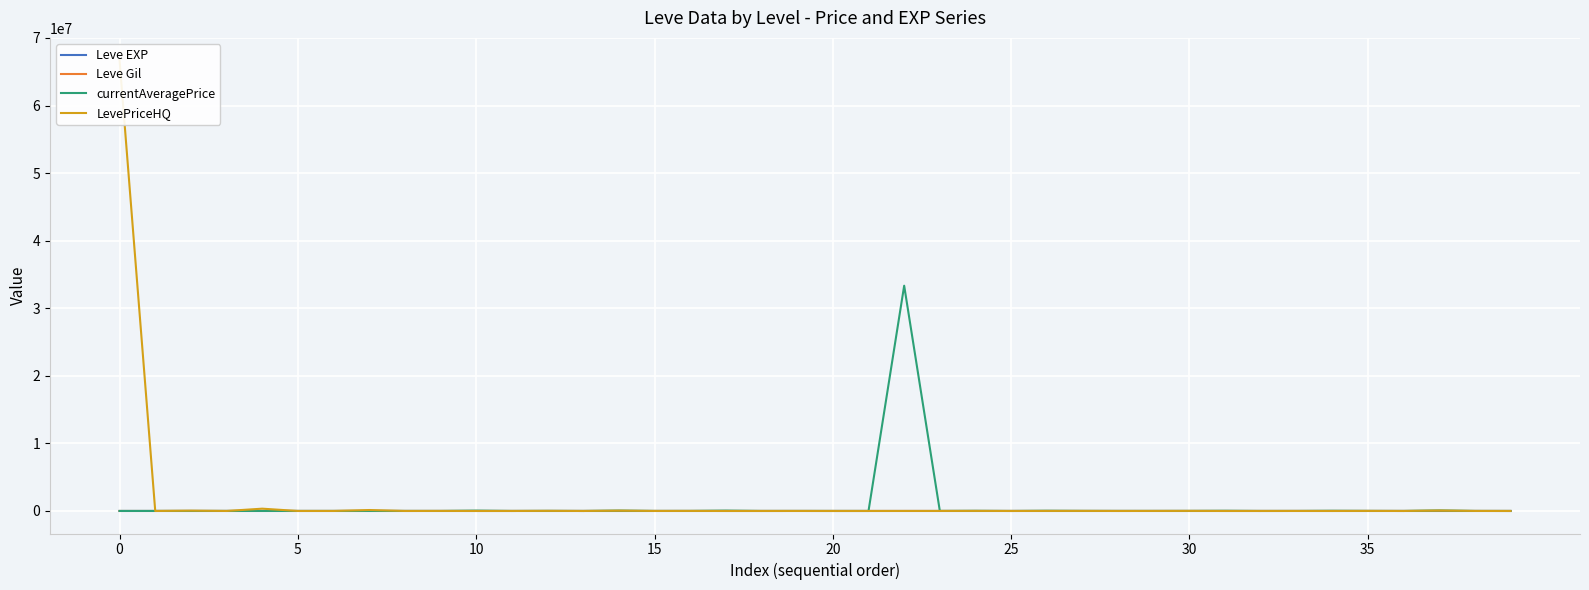

How many values in the currentAveragePrice series are below 3313?

20